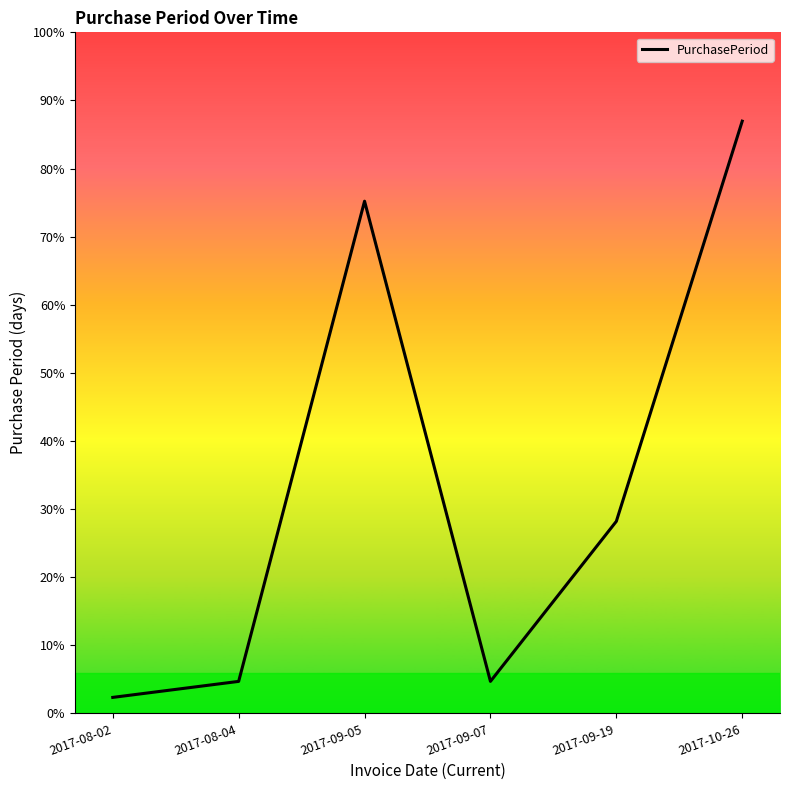

Reading left to right, extract all data points from this chart.

1	2	32	2	12	37